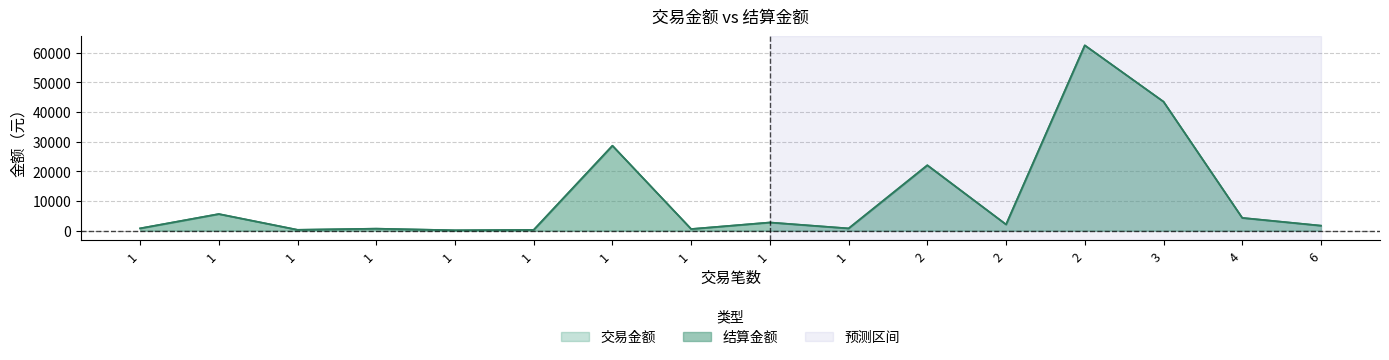

How many data points in 结算金额 are less than 2079?

8